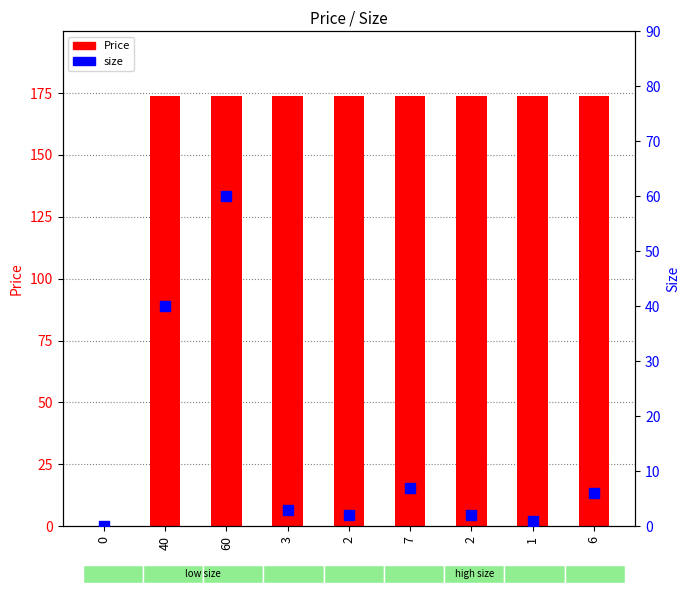

What is the total value across all series at 2?

175.8